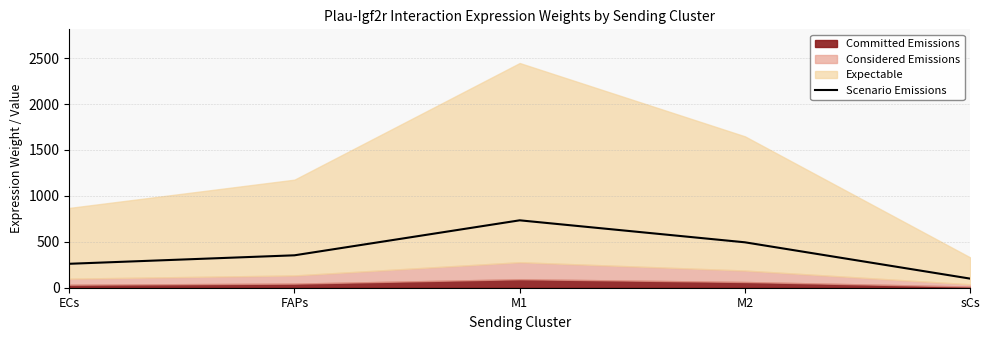

What position from the right is FAPs?

4